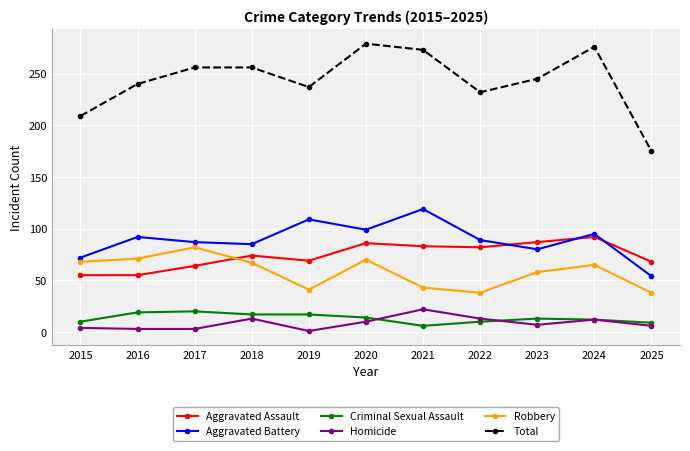

How many distinct data groups are displayed?

6